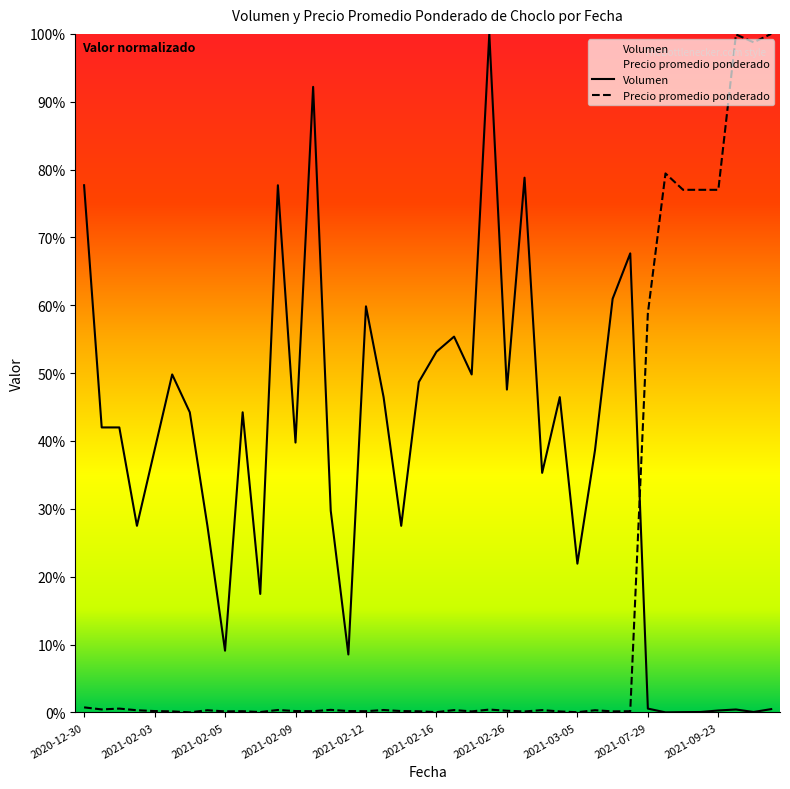

What position from the left is 2021-02-09?

4